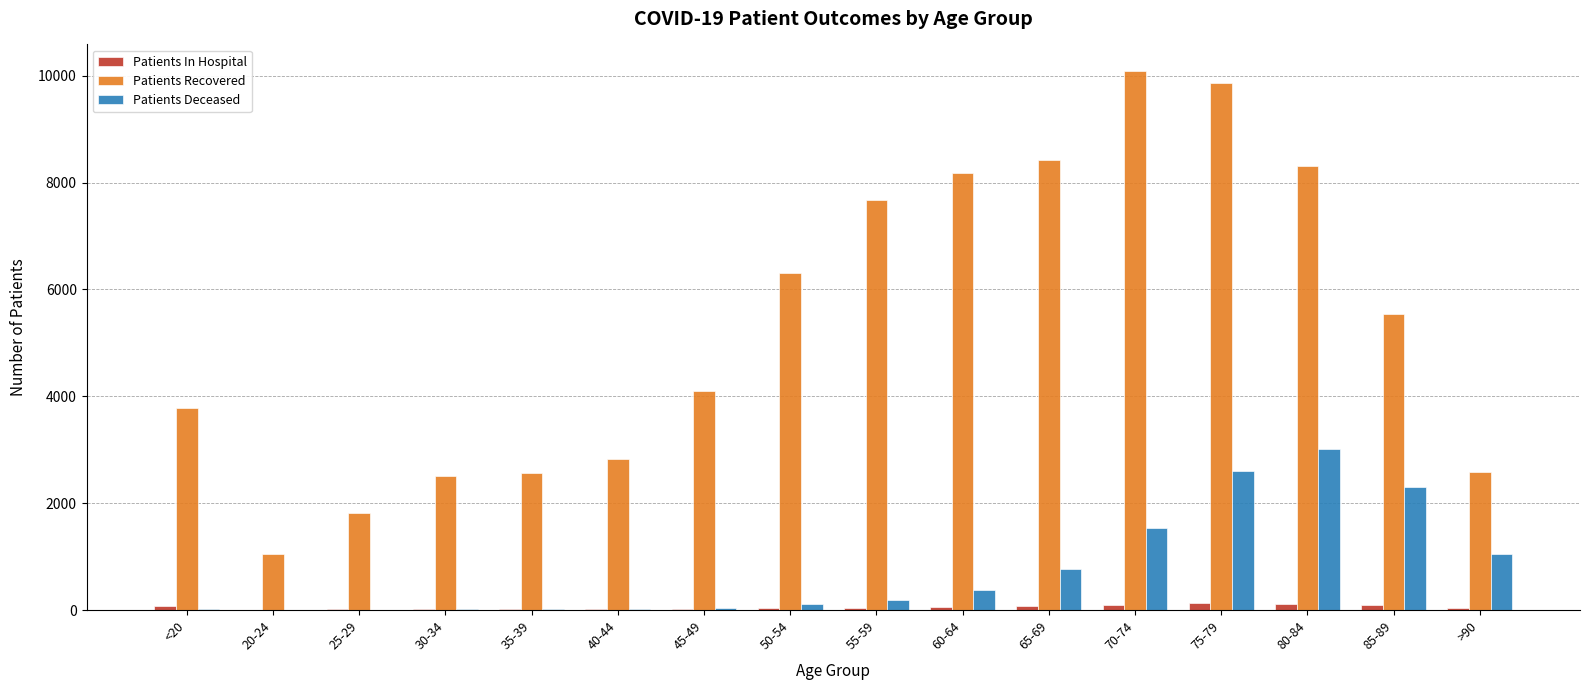

What is the maximum value for Patients Recovered?

10081